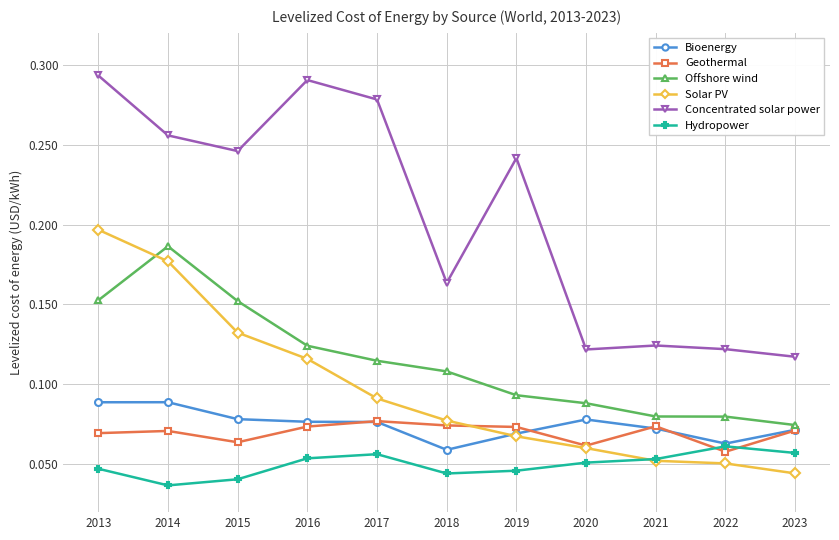

What is the total value across all series at 2020?

0.5